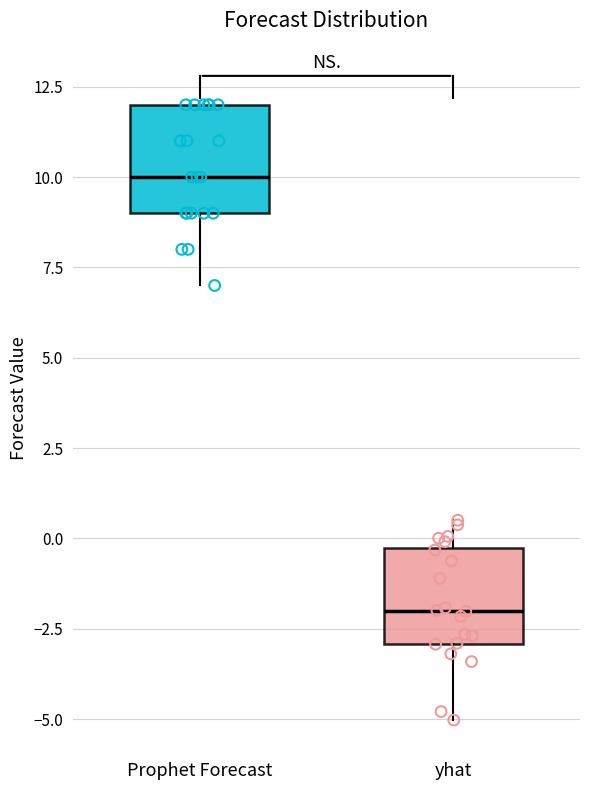

Reading left to right, transcribe this box plot: for each box, give where its median line is, the range the box spans, and where its two whiskers end, as read against the y-axis. The values are not printed on the chart, so give them approximately, as read against the axis.

Prophet Forecast: median 10.0, box 9.0 to 12.0, whiskers 7.0 to 12.0
yhat: median -2.0, box -3.0 to -0.5, whiskers -5.0 to 0.5